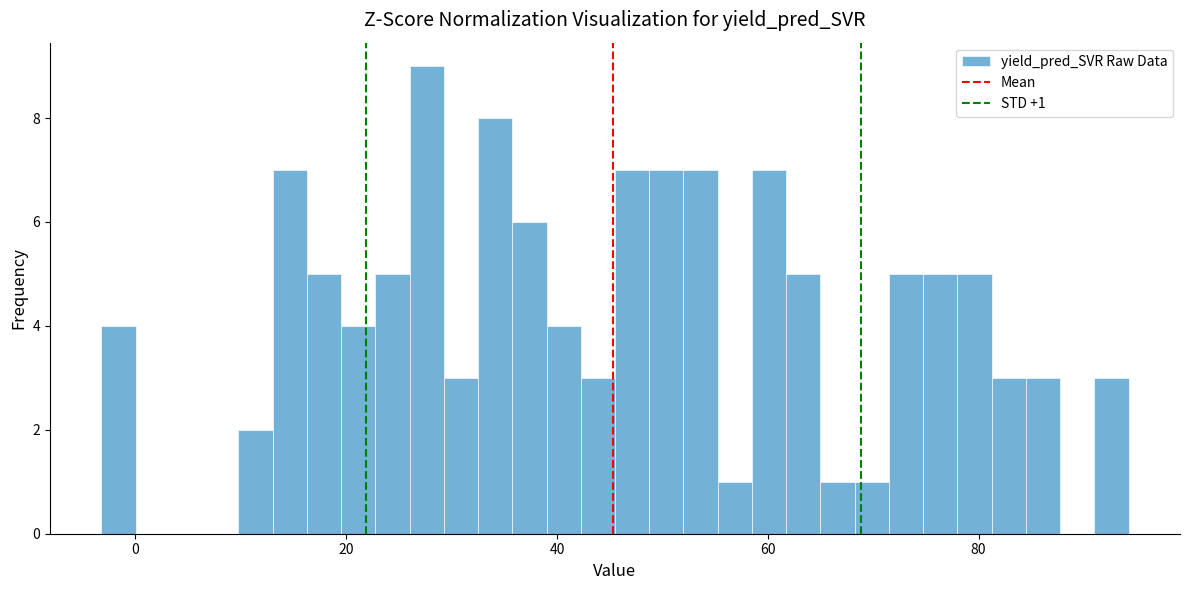

Read against the x-axis, roughly where is the centre of the tallest bar?

28